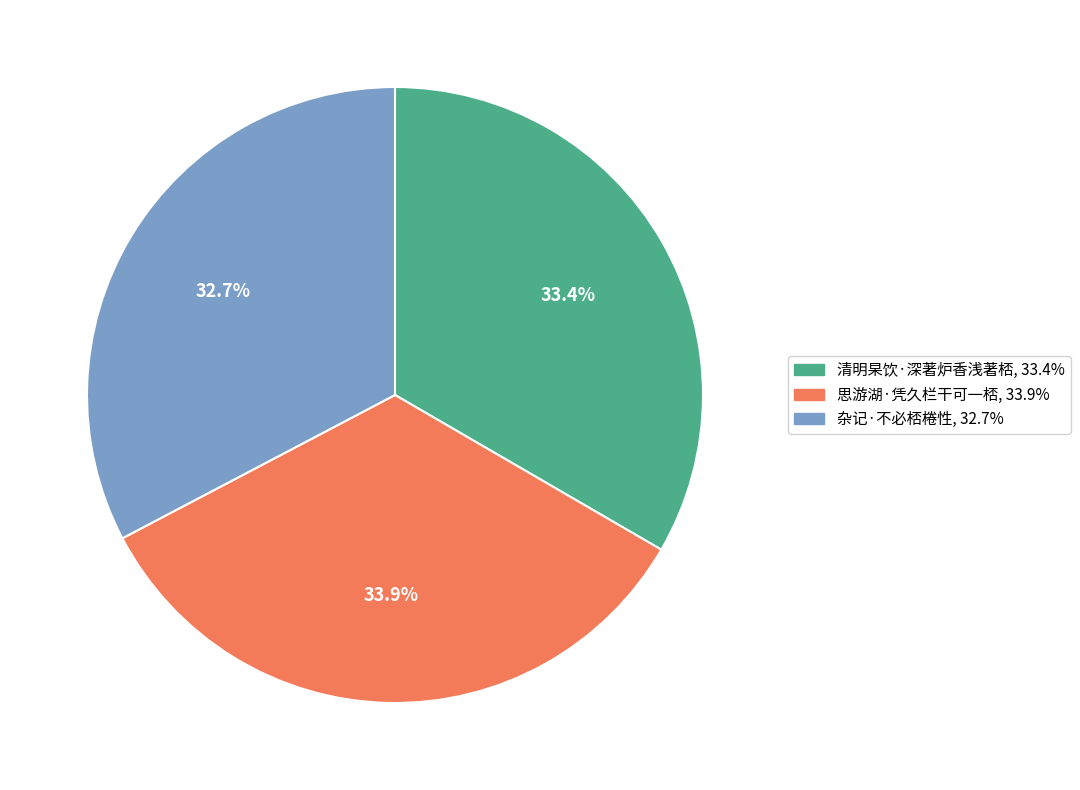

How much of the chart is everything except 杂记·不必桮棬性?

67.3%